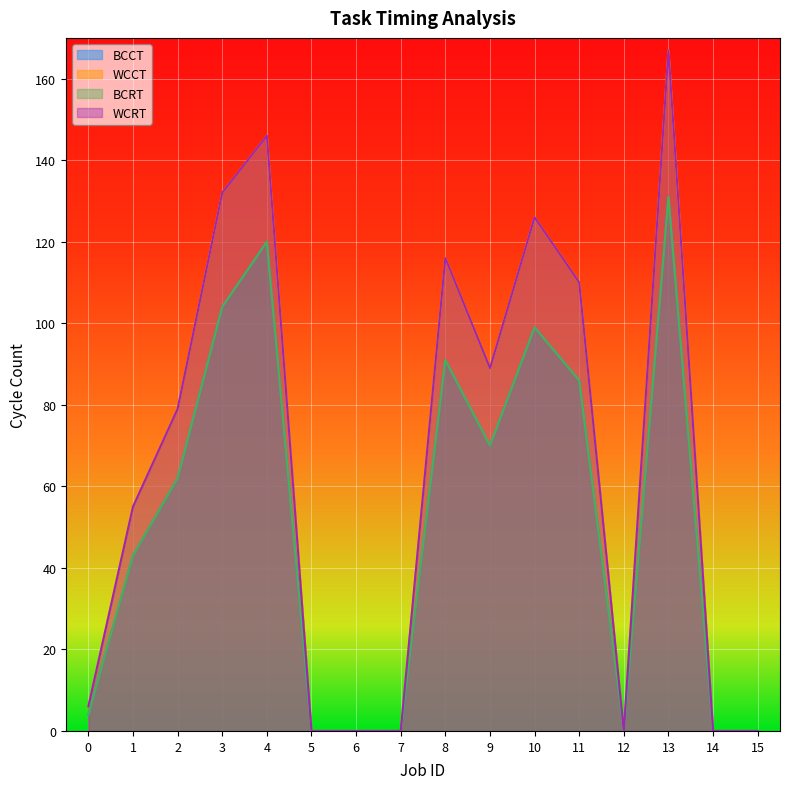

True or false: WCRT has a value of 132 at 3.

True